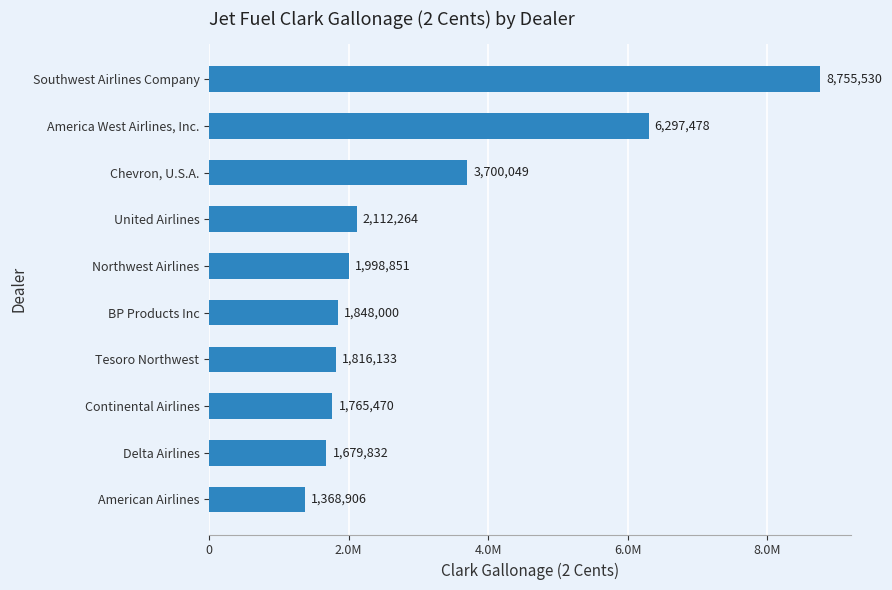

Does the chart contain any negative values?

No